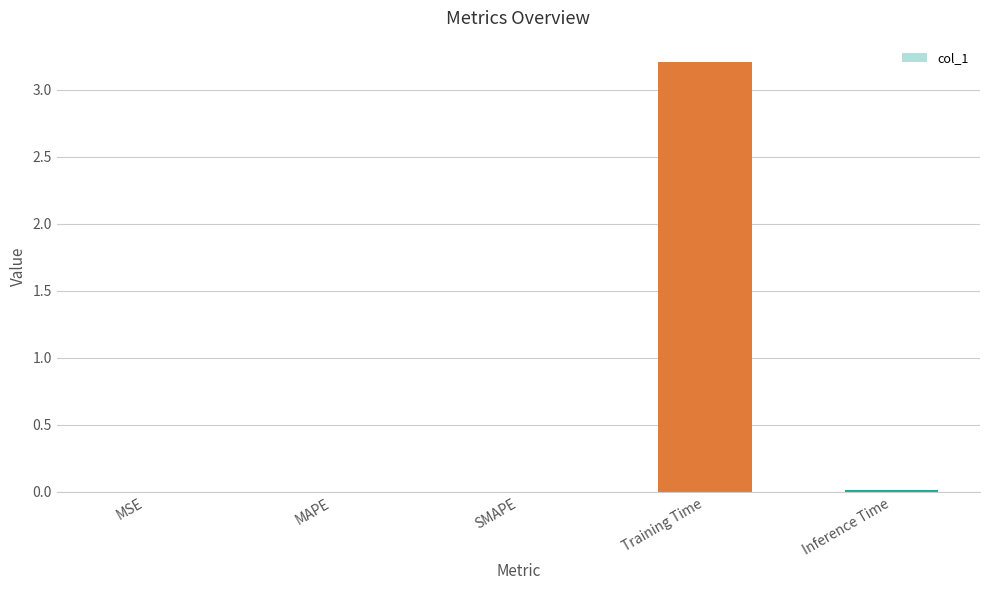

Which category has the highest value across all series?

Training Time